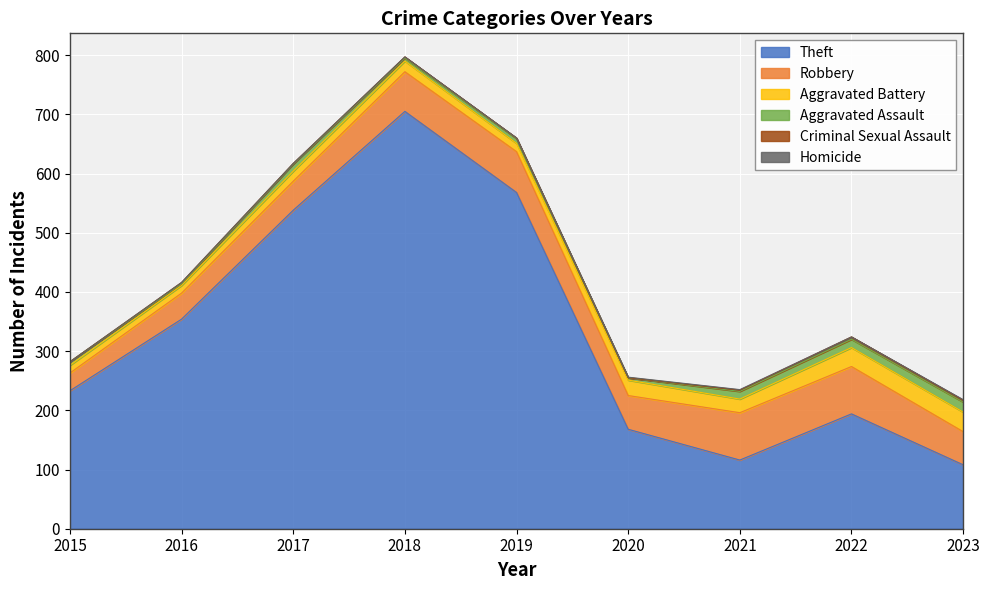

What is the average value of the Aggravated Battery series?

21